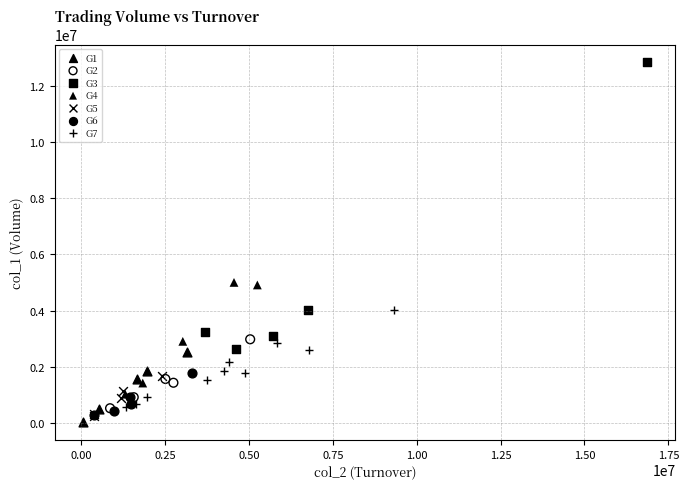

Which series has the largest Y range (max minus min)?

G3